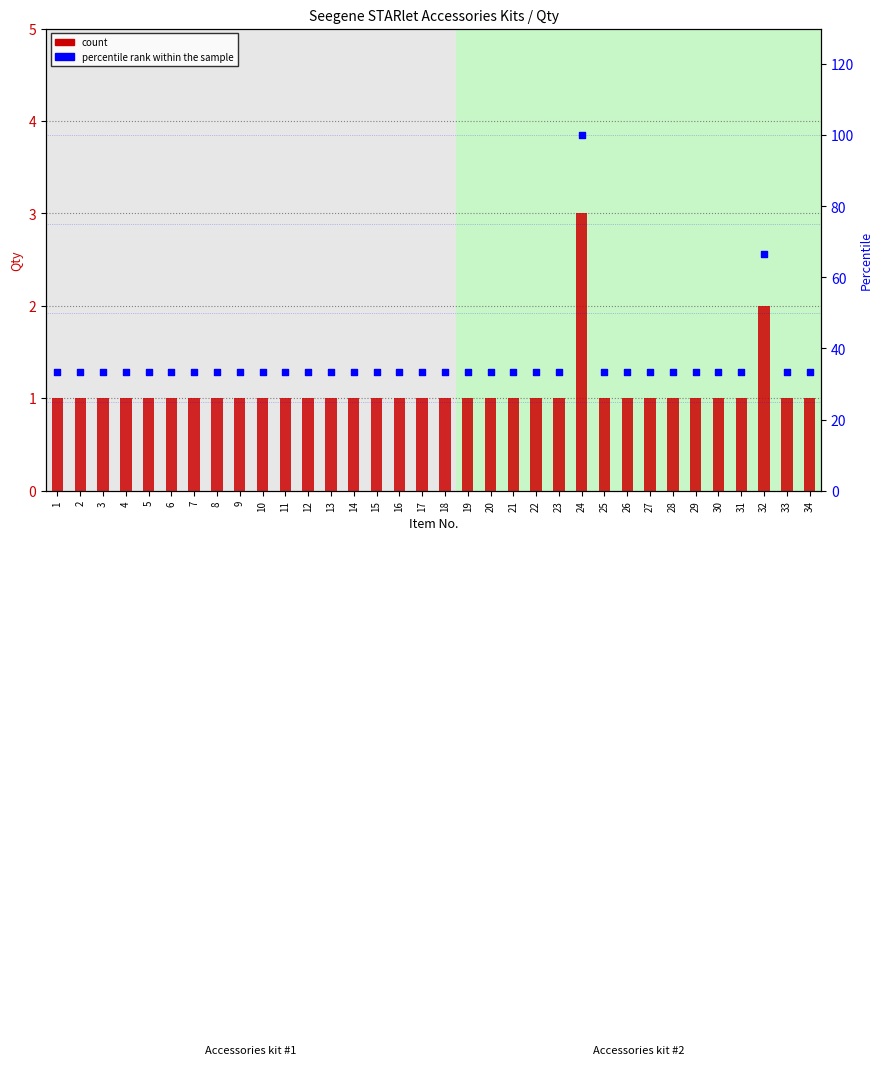

What is the total value across all series at 2?

34.3